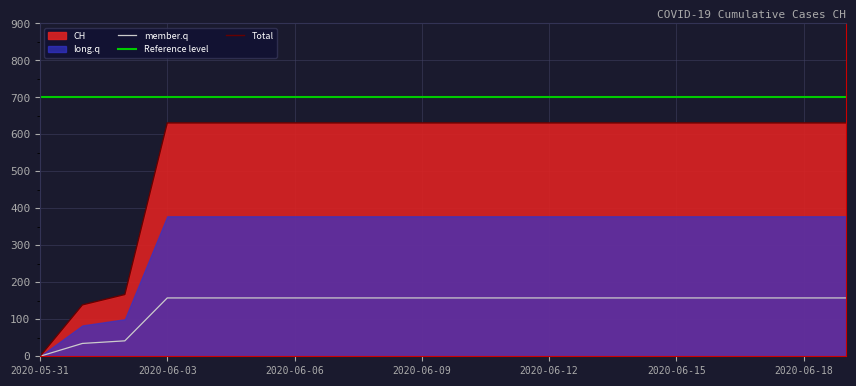

What is the maximum value for member.q?

157.8